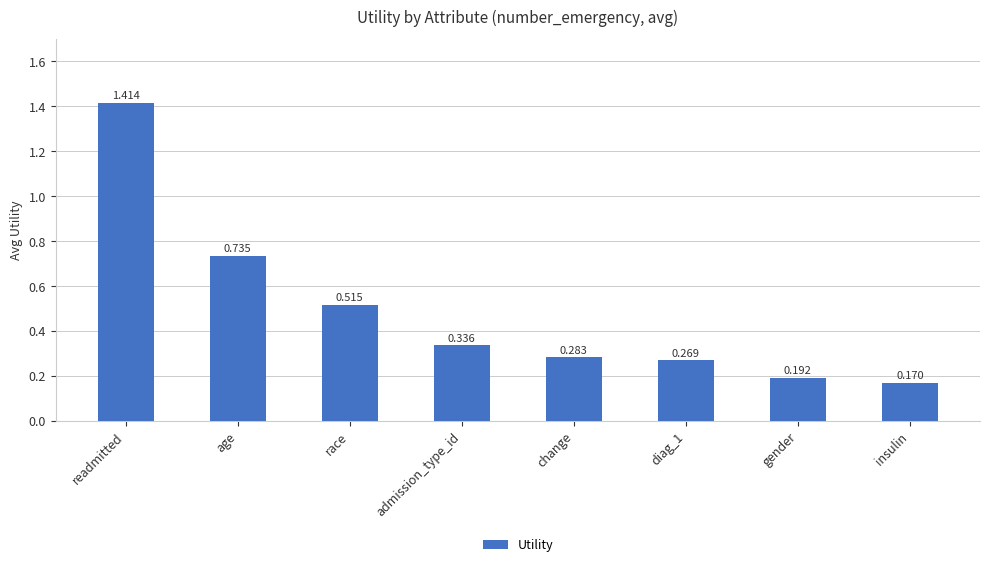

Which has a higher value, readmitted or diag_1?

readmitted